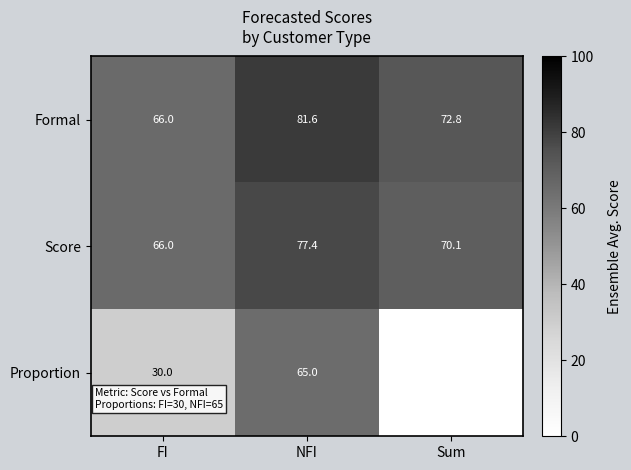

What is the difference between the maximum and minimum values in the Score series?

11.4